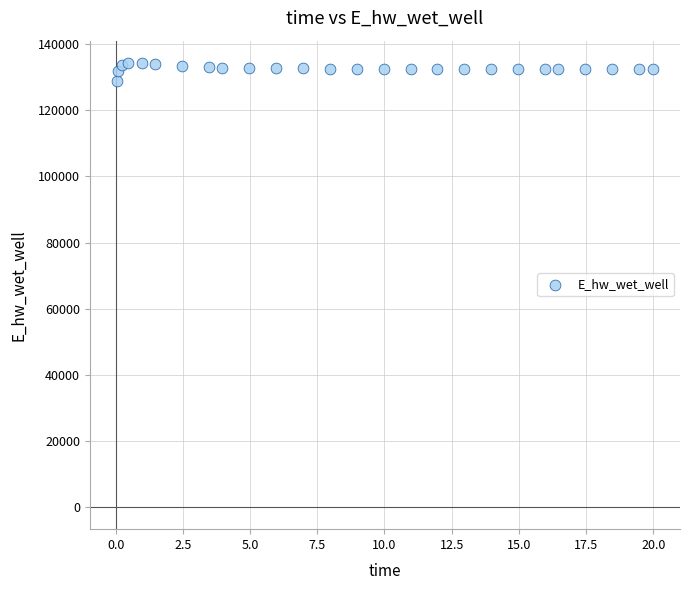

What is the range of Y values (max minus min)?

5397.2